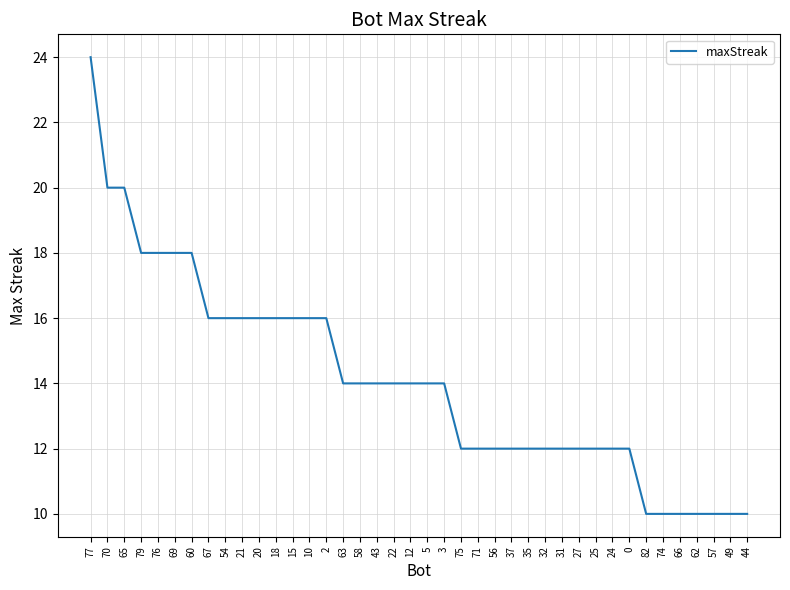

What is the ratio of the value at 67 to the value at 54?

1.0